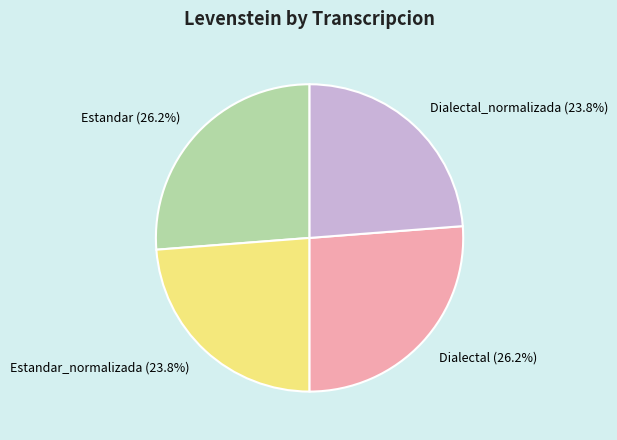

How many slices are in this pie chart?

4